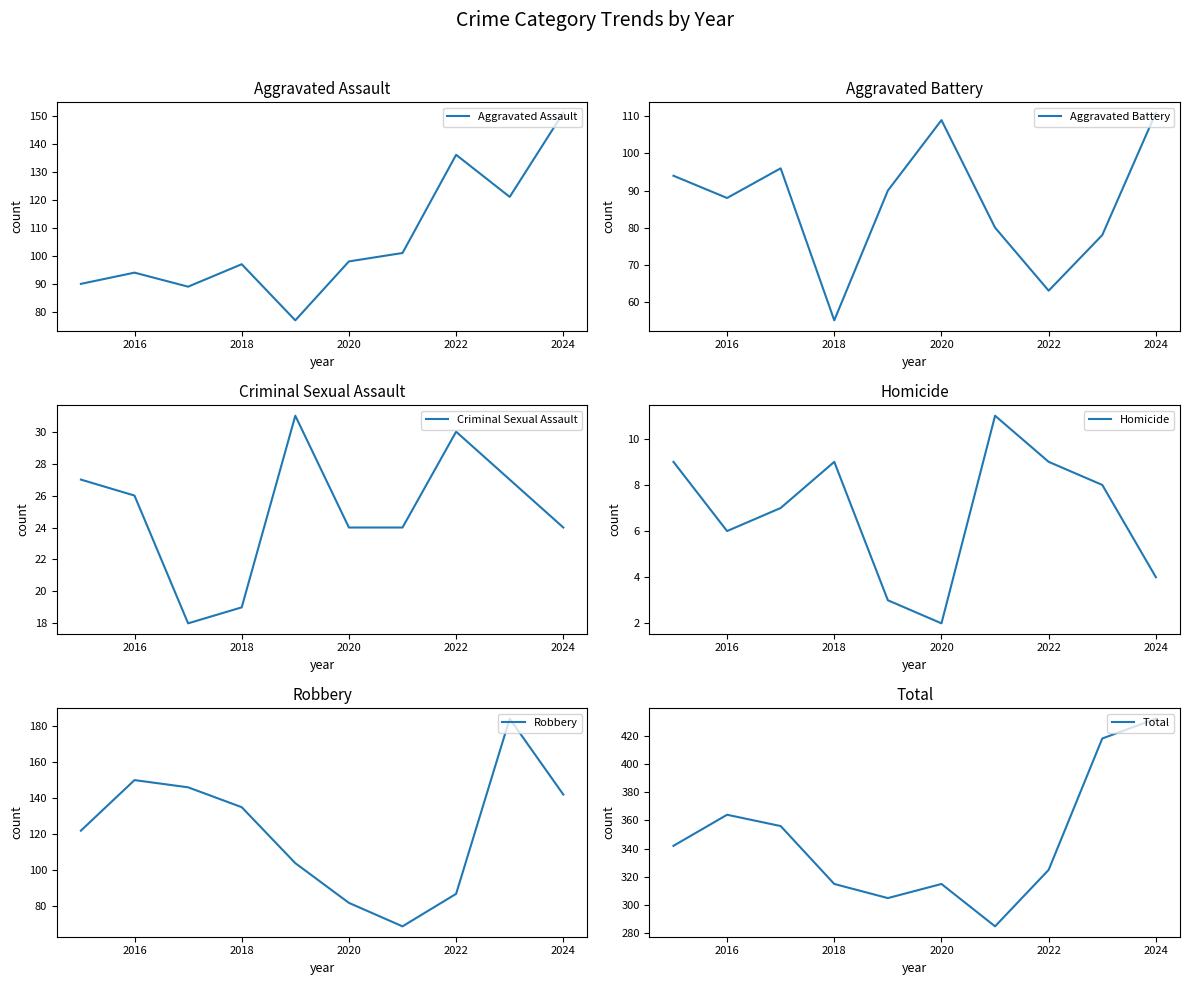

True or false: Aggravated Assault and Criminal Sexual Assault cross at least once.

False